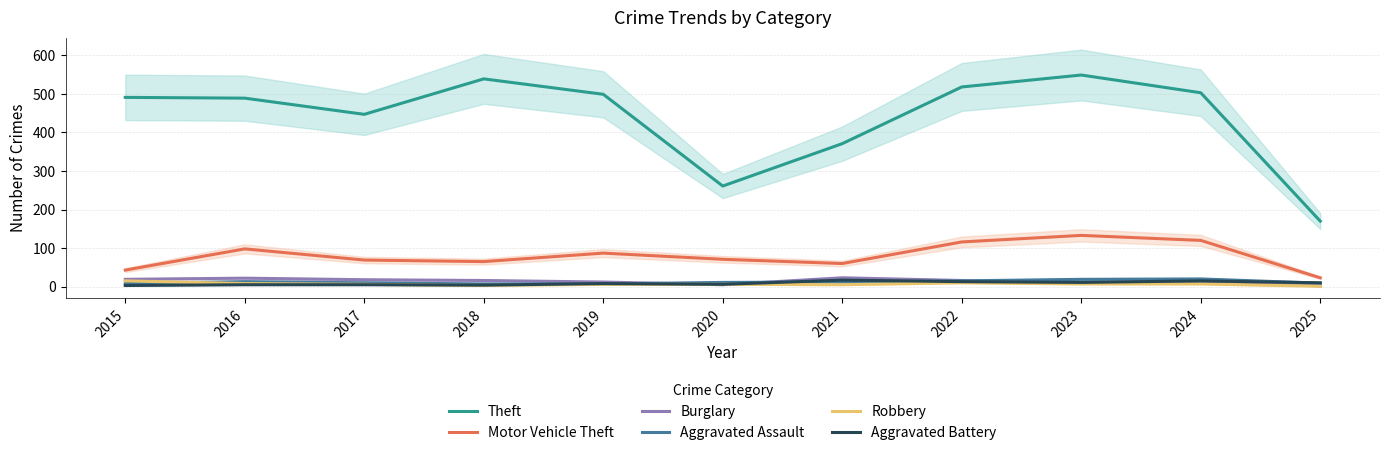

How many values in the Theft series exceed 491?

5